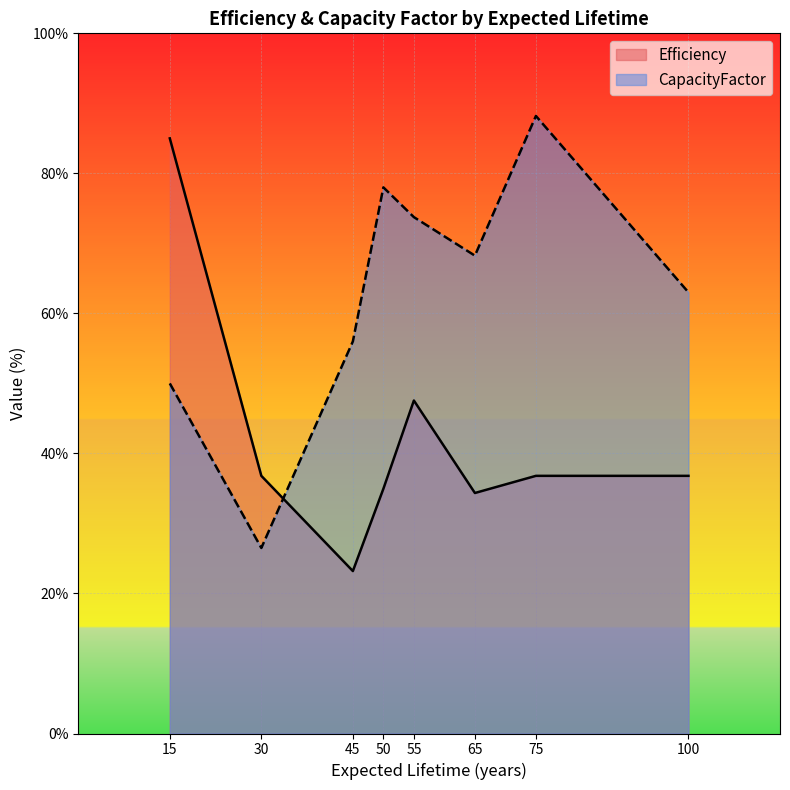

What is the difference between the highest and lowest values at 75?

51.4